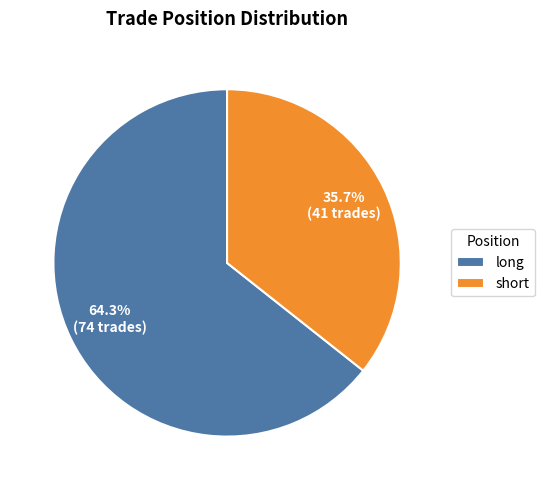

To the nearest percent, what is the average slice percentage?

50%